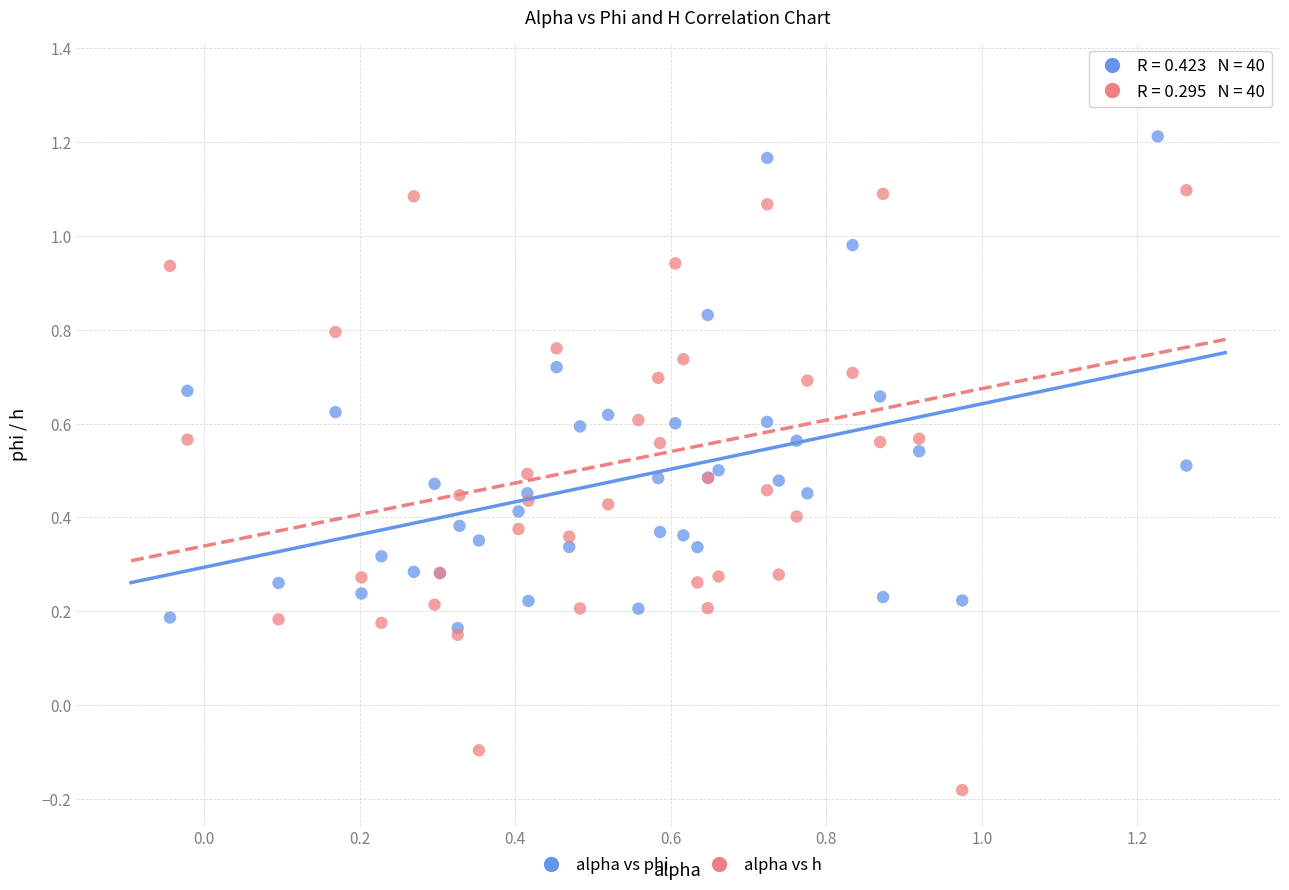

What are all the series names shown in the legend?

alpha vs phi, alpha vs h